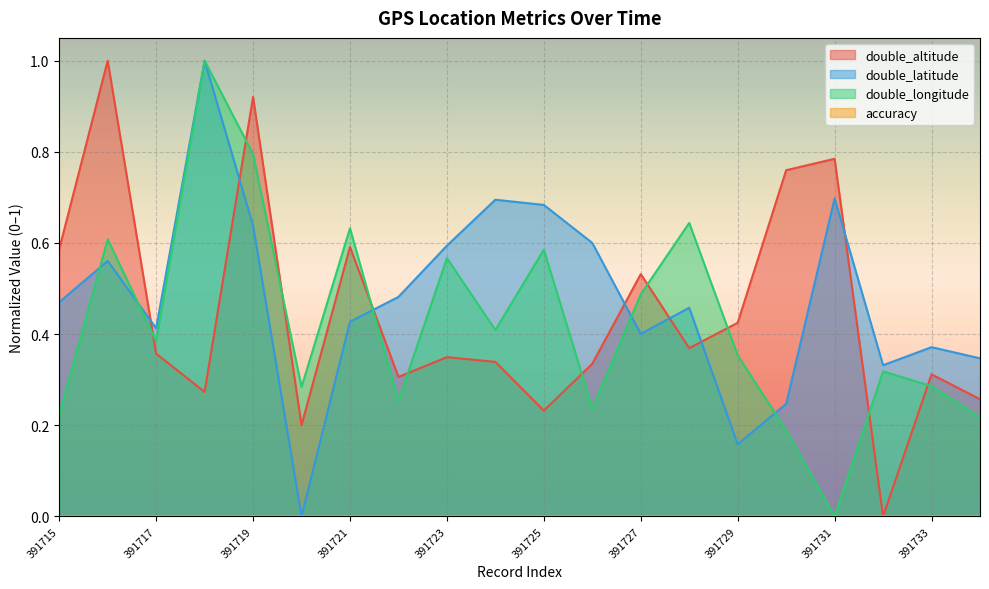

Reading left to right, what are all the values shown in this chart?

double_altitude: 391715=0.6	391716=1.0	391717=0.4	391718=0.3	391719=0.9	391720=0.2	391721=0.6	391722=0.3	391723=0.3	391724=0.3	391725=0.2	391726=0.3	391727=0.5	391728=0.4	391729=0.4	391730=0.8	391731=0.8	391732=0.0	391733=0.3	391734=0.3
double_latitude: 391715=0.5	391716=0.6	391717=0.4	391718=1.0	391719=0.6	391720=0.0	391721=0.4	391722=0.5	391723=0.6	391724=0.7	391725=0.7	391726=0.6	391727=0.4	391728=0.5	391729=0.2	391730=0.2	391731=0.7	391732=0.3	391733=0.4	391734=0.3
double_longitude: 391715=0.2	391716=0.6	391717=0.4	391718=1.0	391719=0.8	391720=0.3	391721=0.6	391722=0.3	391723=0.6	391724=0.4	391725=0.6	391726=0.2	391727=0.5	391728=0.6	391729=0.4	391730=0.2	391731=0.0	391732=0.3	391733=0.3	391734=0.2